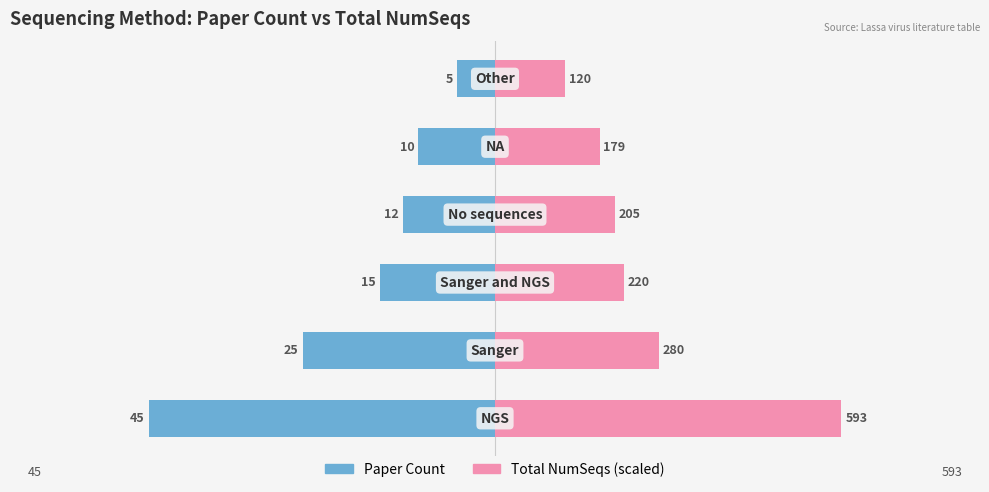

Does the chart contain stacked bars?

No